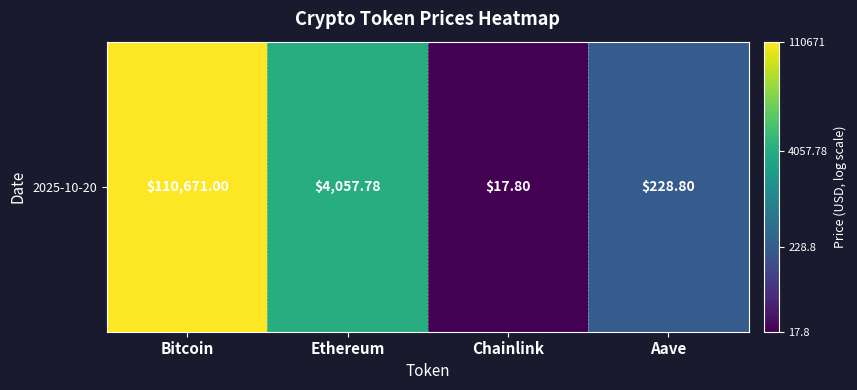

Rank the categories by value from lowest to highest.

Chainlink, Aave, Ethereum, Bitcoin